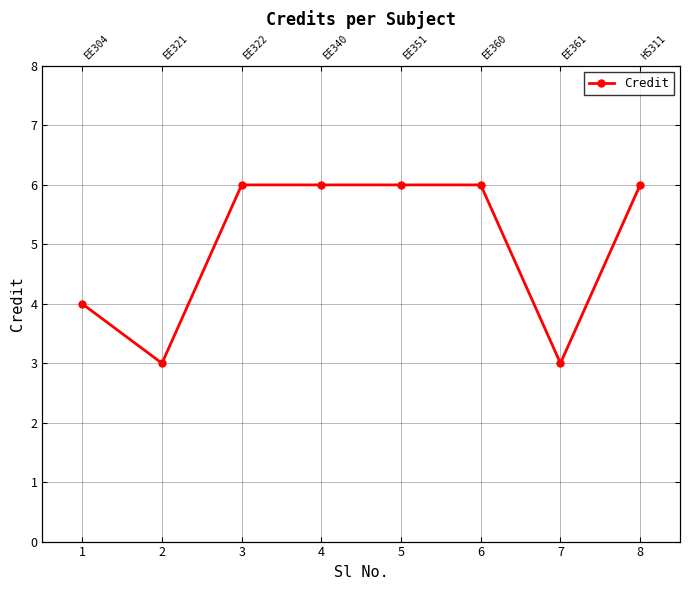

True or false: there are more than 2 points higher than both neighbors.

False